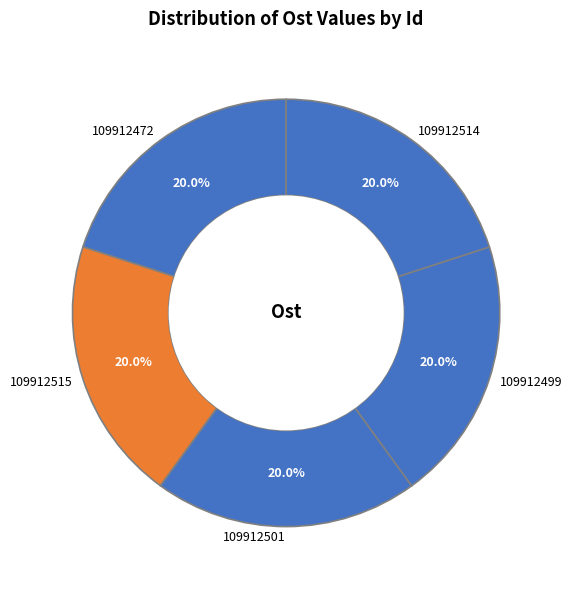

Does any single category account for the majority?

No